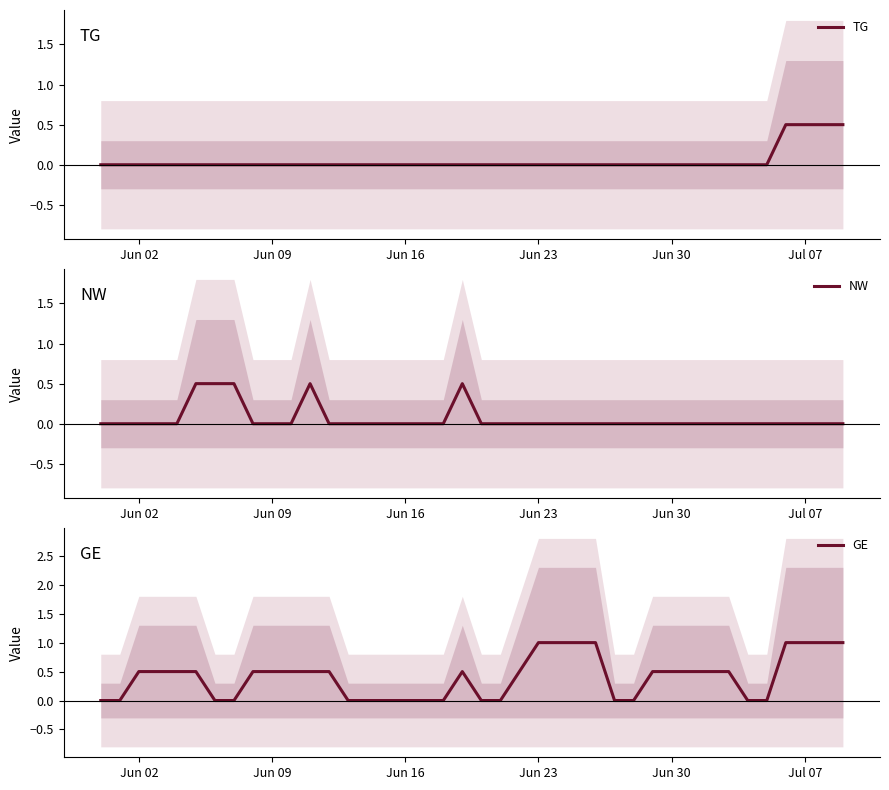

Rank the series at Jun 09 from lowest to highest value.

TG, NW, GE